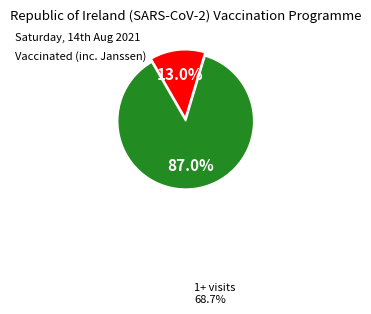

Does any single category account for the majority?

Yes